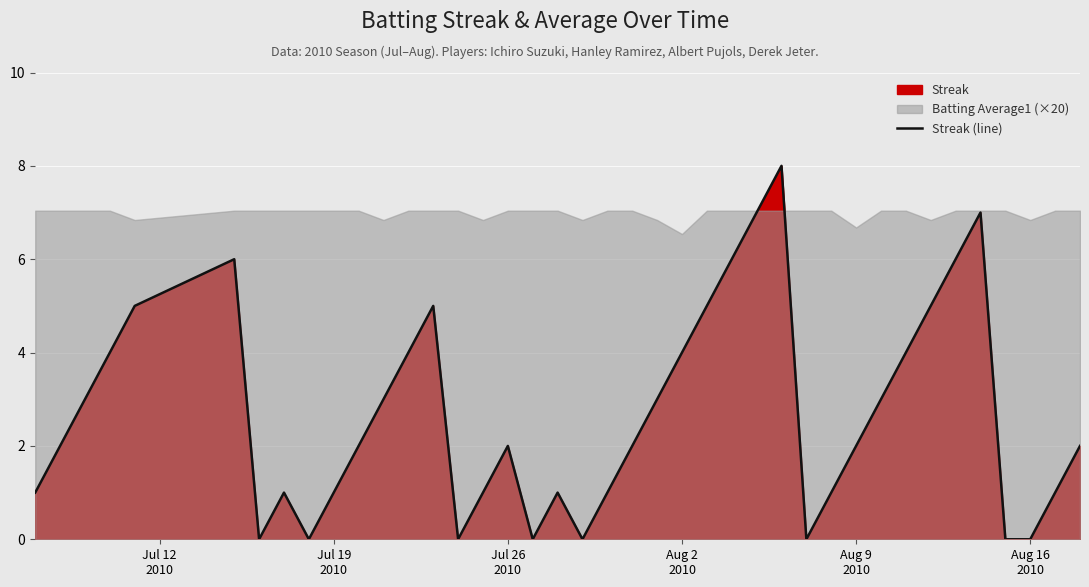

Reading left to right, list all the values displayed in this chart.

1	2	3	4	5	6	0	1	0	1	2	3	4	5	0	1	2	0	1	0	1	2	3	4	5	6	7	8	0	1	2	3	4	5	6	7	0	0	1	2